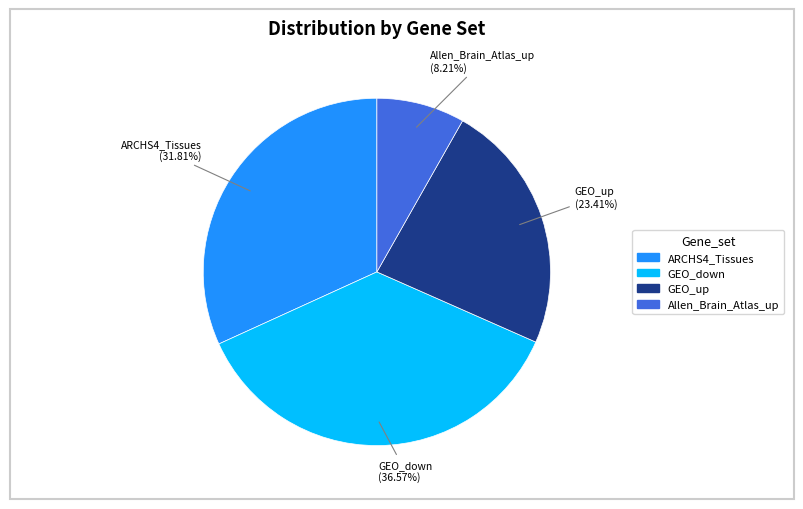

Does any single category account for the majority?

No